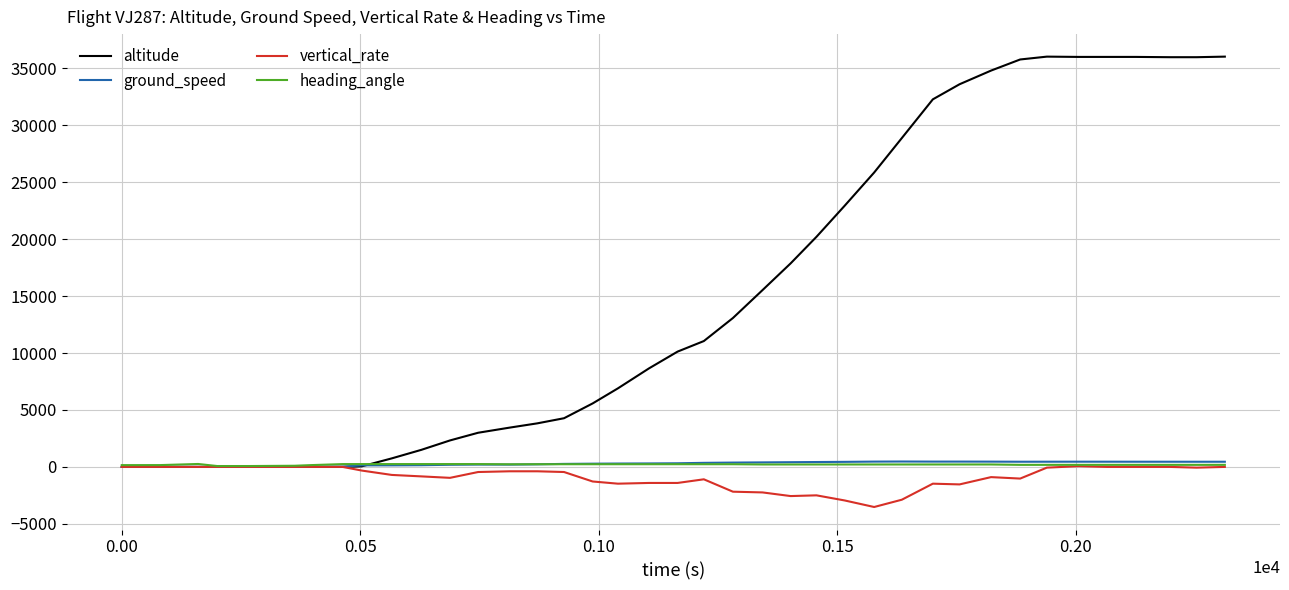

What is the smallest value displayed?

-3520